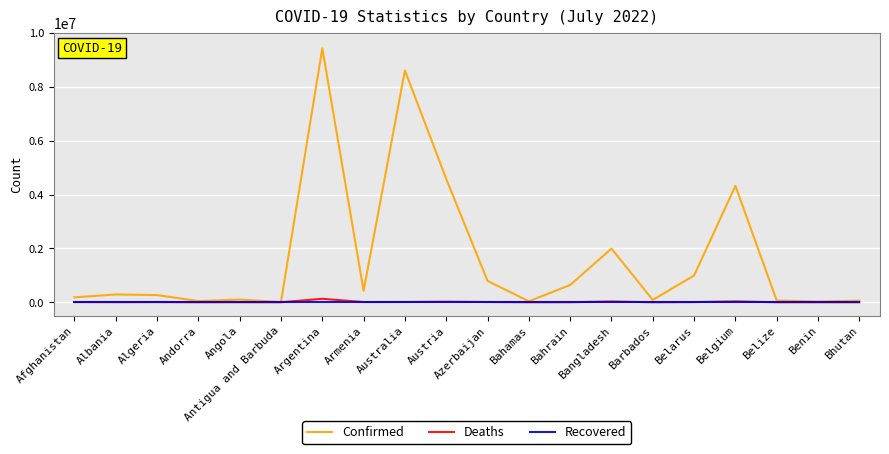

Between Afghanistan and Bangladesh, which series saw the biggest shift?

Confirmed